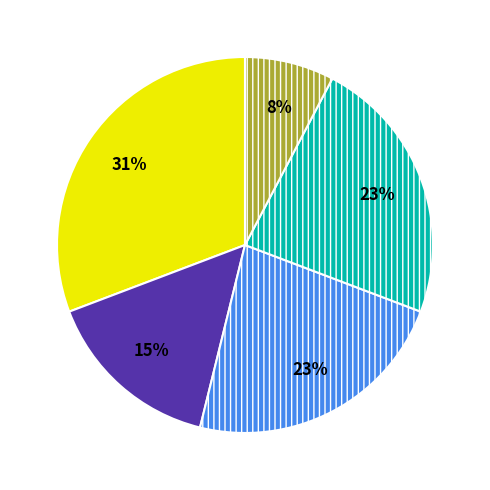

Count the number of slices in the pie.

5